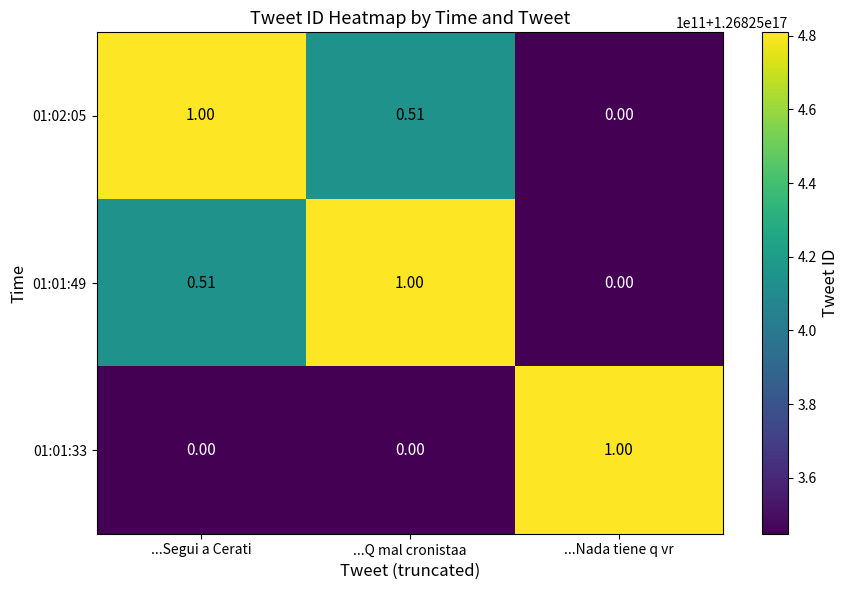

Is the value of 01:01:33 at ...Q mal cronistaa greater than the value of 01:02:05 at ...Q mal cronistaa?

No